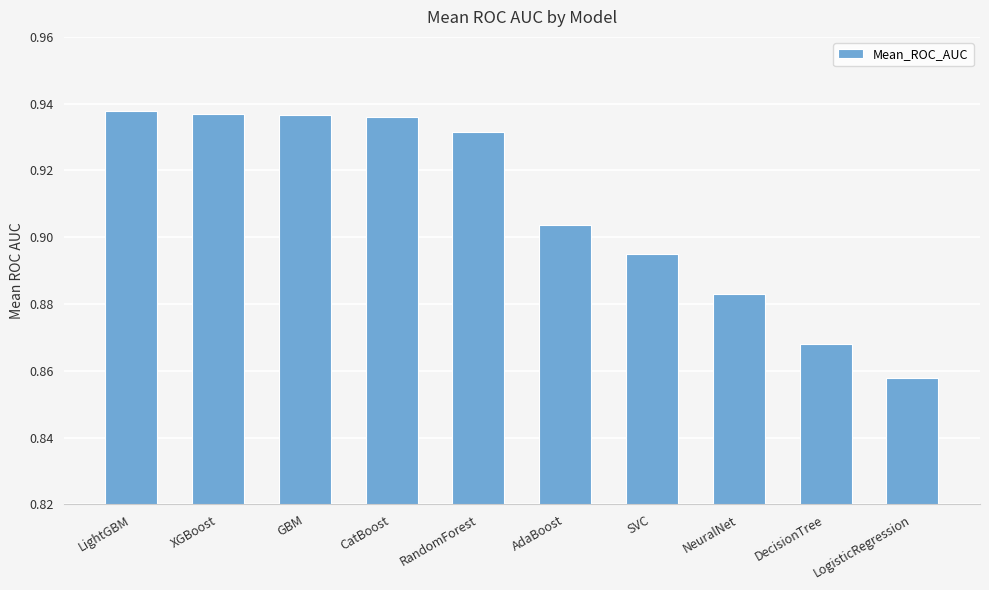

At which category does the chart reach its minimum across all series?

LogisticRegression